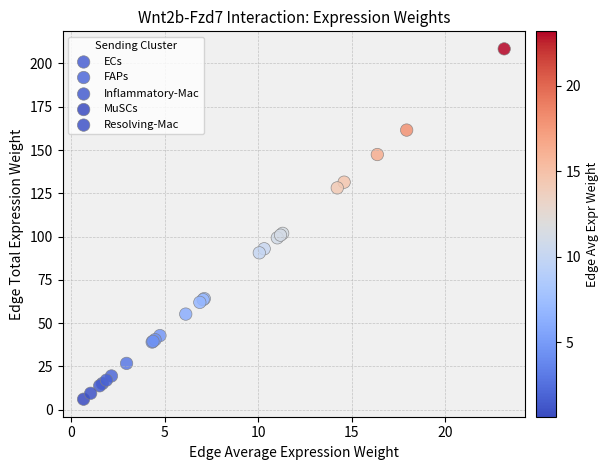

Which series reaches the maximum Y coordinate?

FAPs